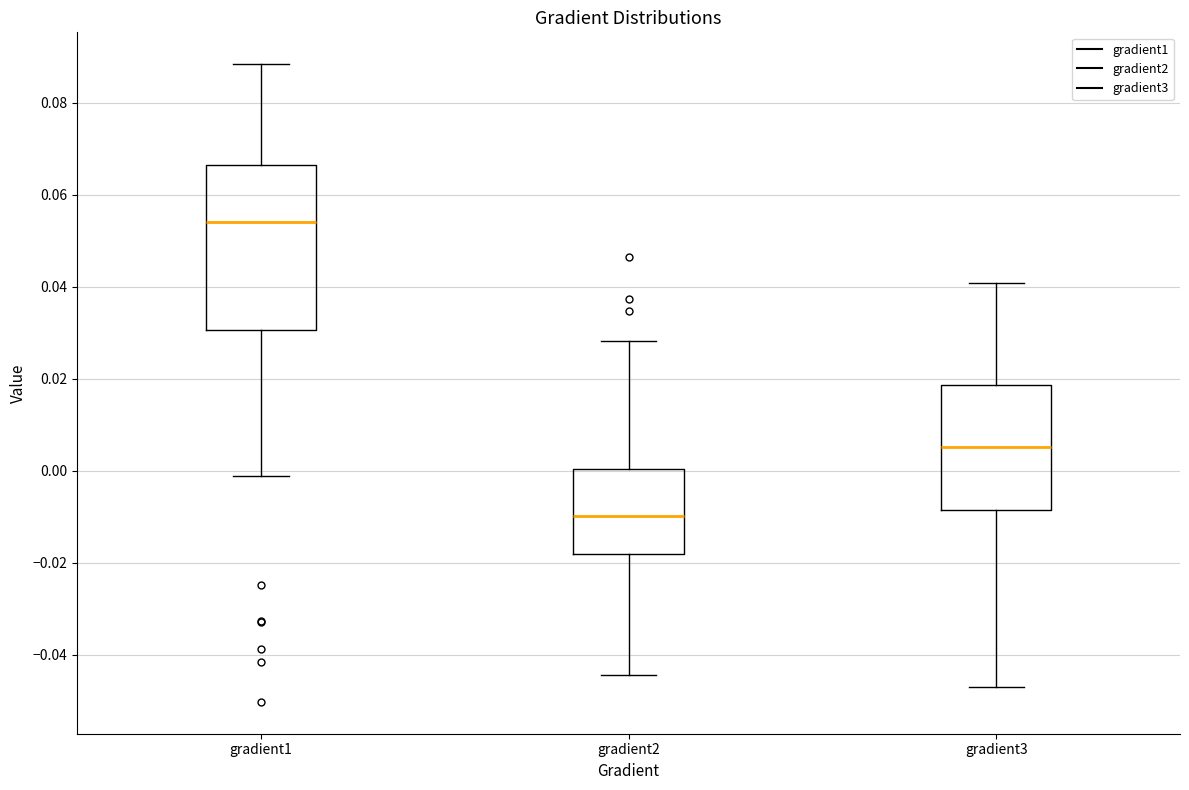

Reading left to right, transcribe this box plot: for each box, give where its median line is, the range the box spans, and where its two whiskers end, as read against the y-axis. The values are not printed on the chart, so give them approximately, as read against the axis.

gradient1: median 0.054, box 0.030 to 0.066, whiskers -0.002 to 0.088
gradient2: median -0.010, box -0.018 to 0.000, whiskers -0.044 to 0.028
gradient3: median 0.006, box -0.008 to 0.018, whiskers -0.048 to 0.040